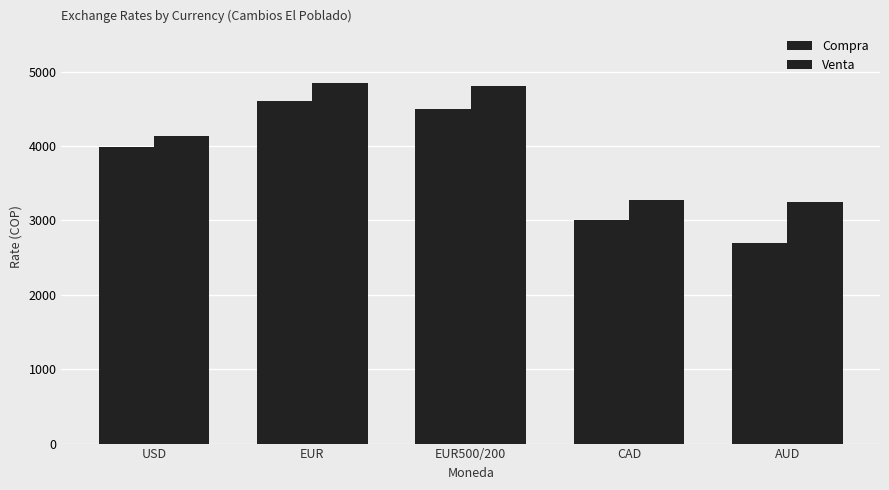

How many distinct data groups are displayed?

2